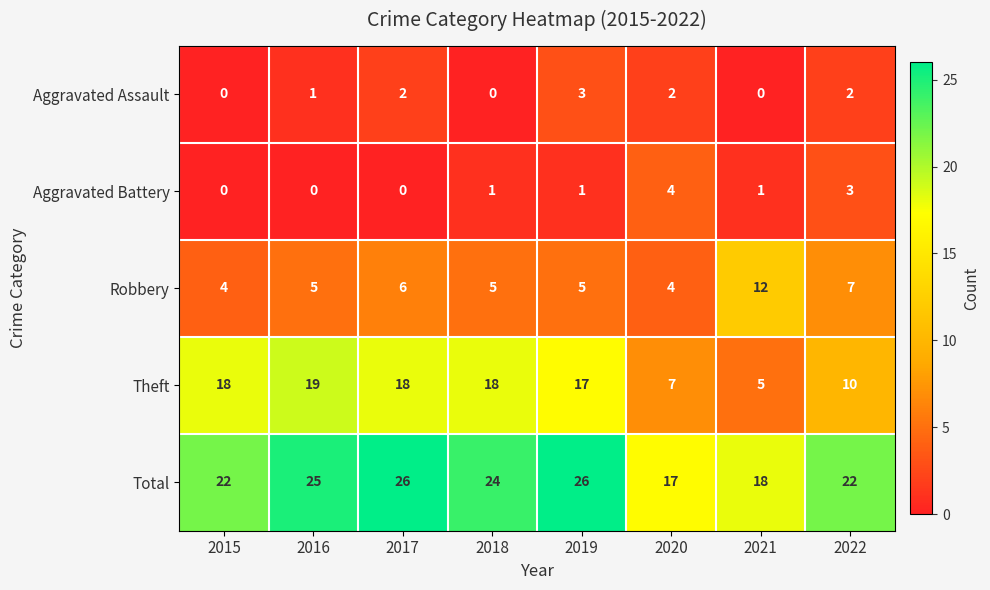

True or false: Robbery has a value of 12 at 2021.

True